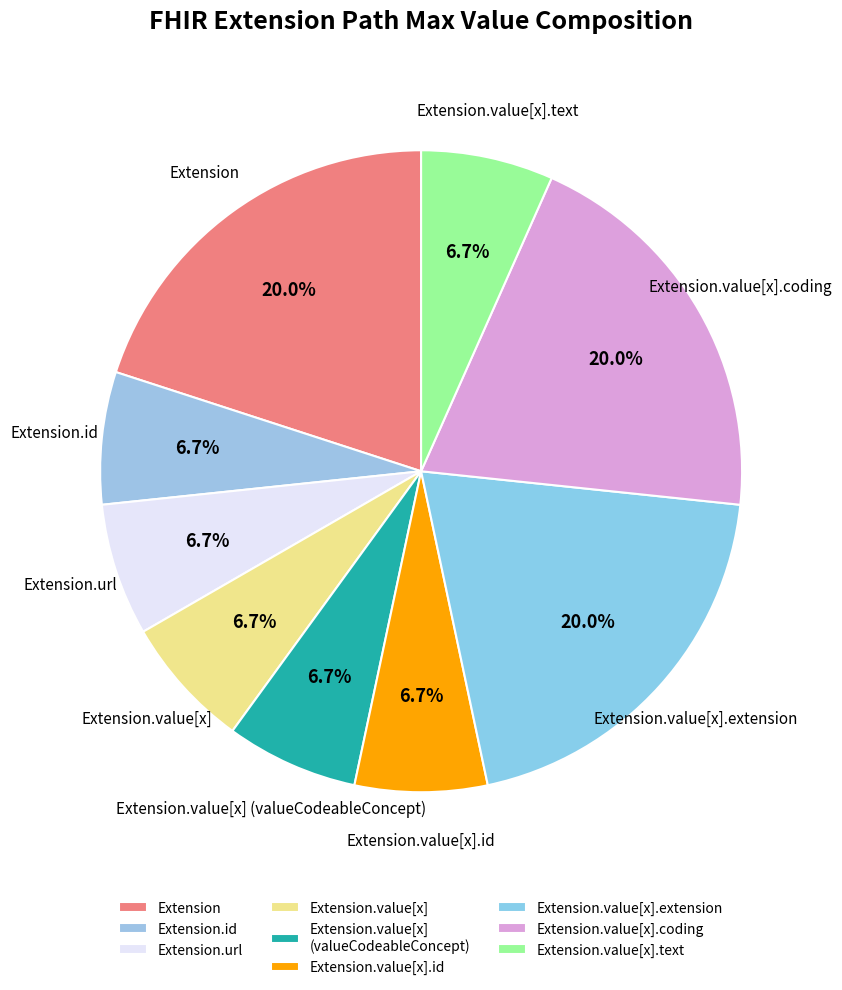

How many slices are in this pie chart?

9